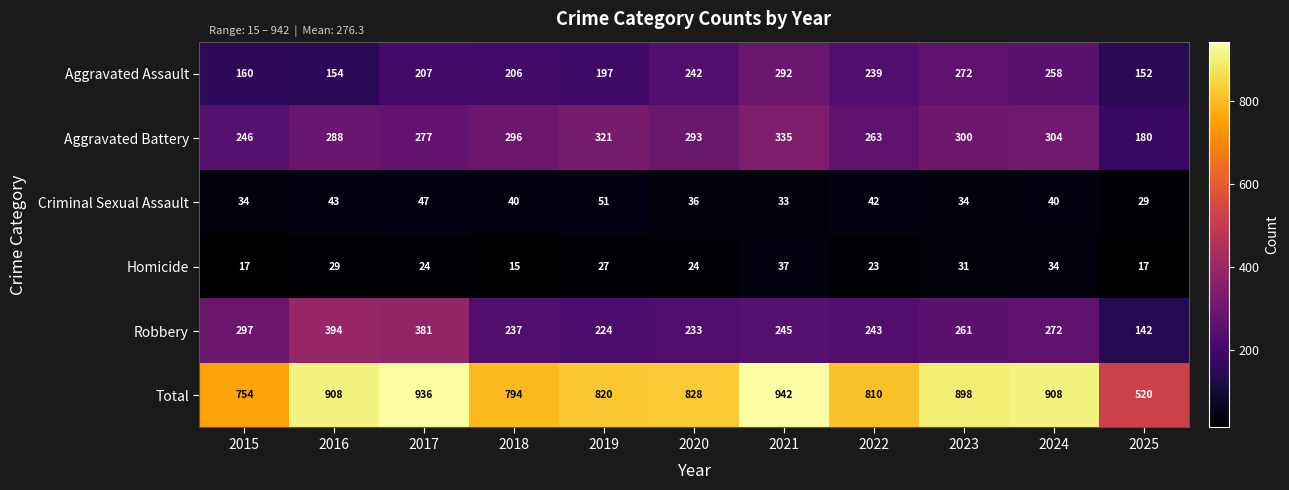

What is the difference between the maximum and minimum values in the Robbery series?

252